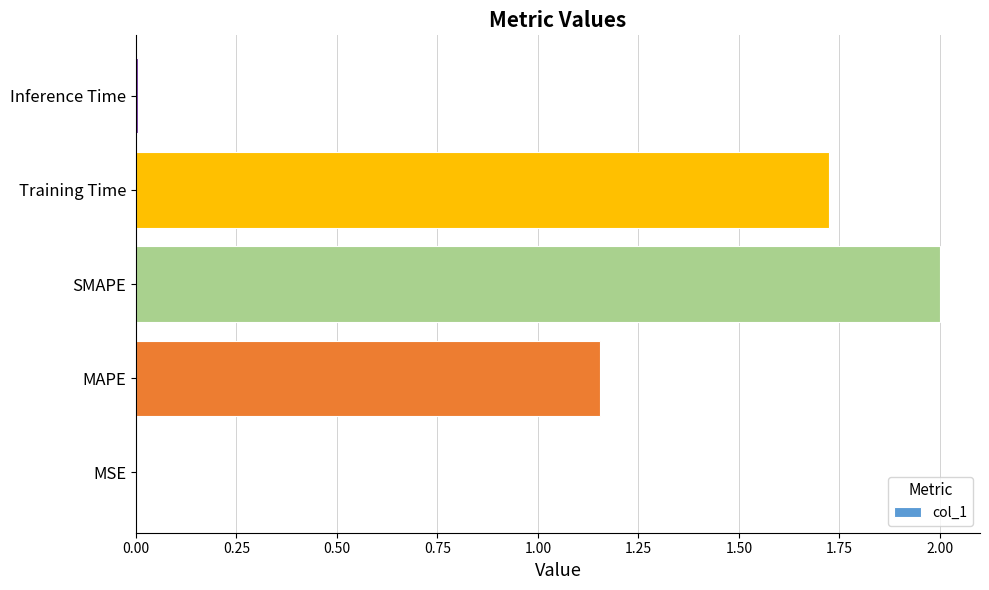

Read the value at SMAPE.

2.0